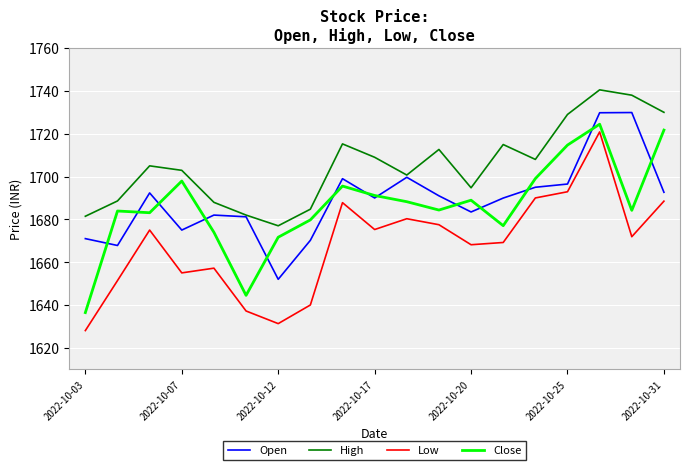

Which series has the widest spread of values?

Low